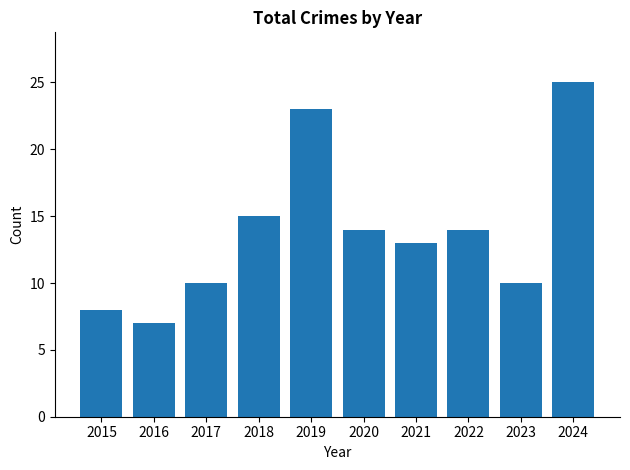

Which category has the highest value across all series?

2024